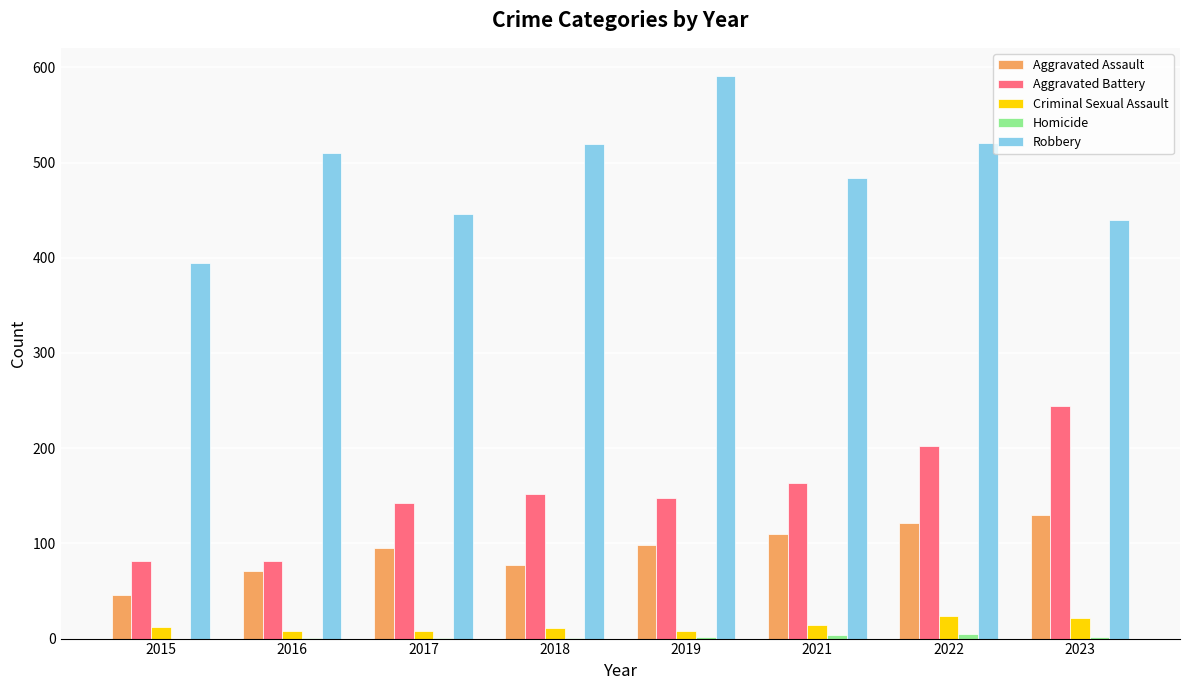

Between 2019 and 2023, which series saw the biggest shift?

Robbery